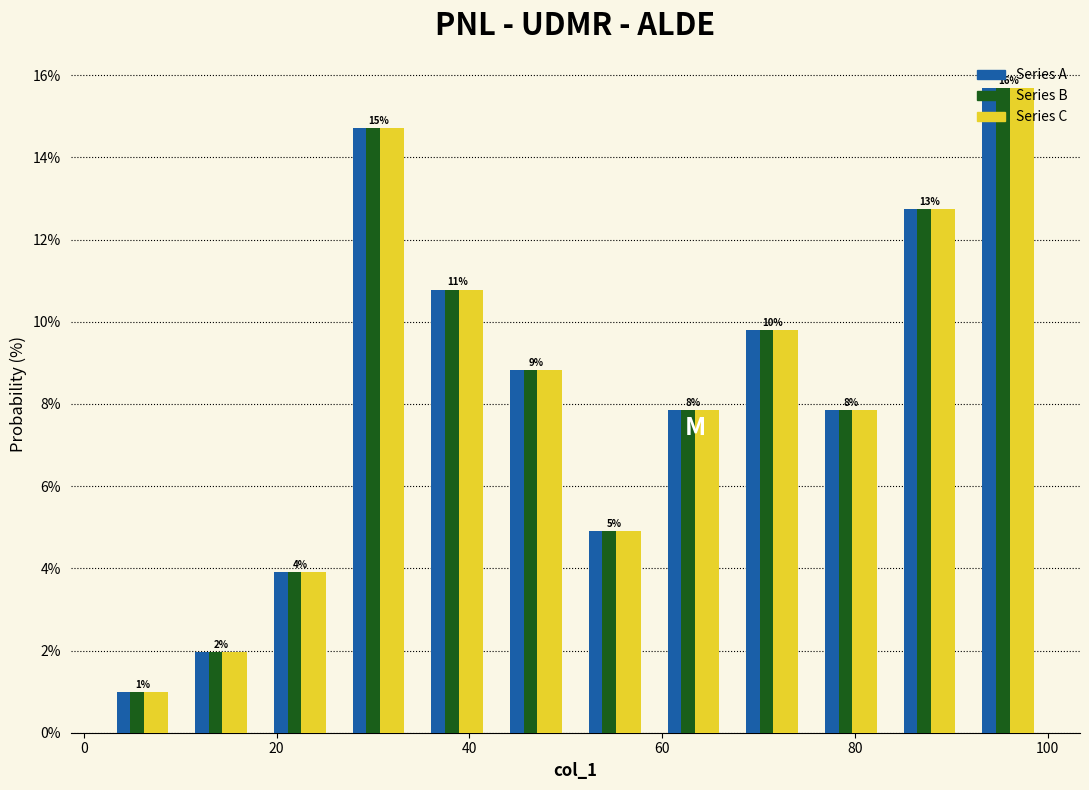

In the Series A series, which range on the x-axis has the tallest bar?

92 to 100